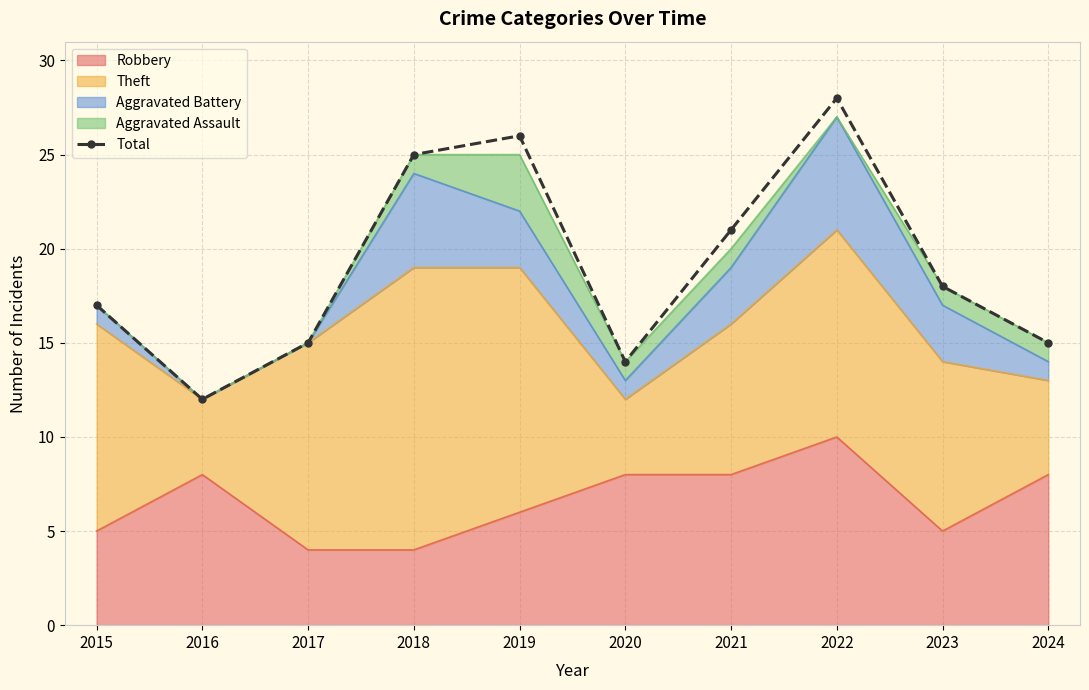

True or false: the data shows 12 at 2016.

True